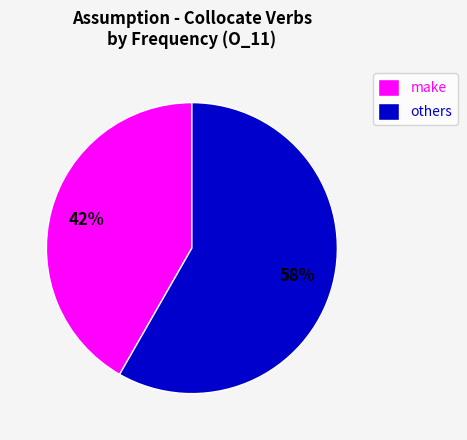

To the nearest percent, what is the average slice percentage?

50%